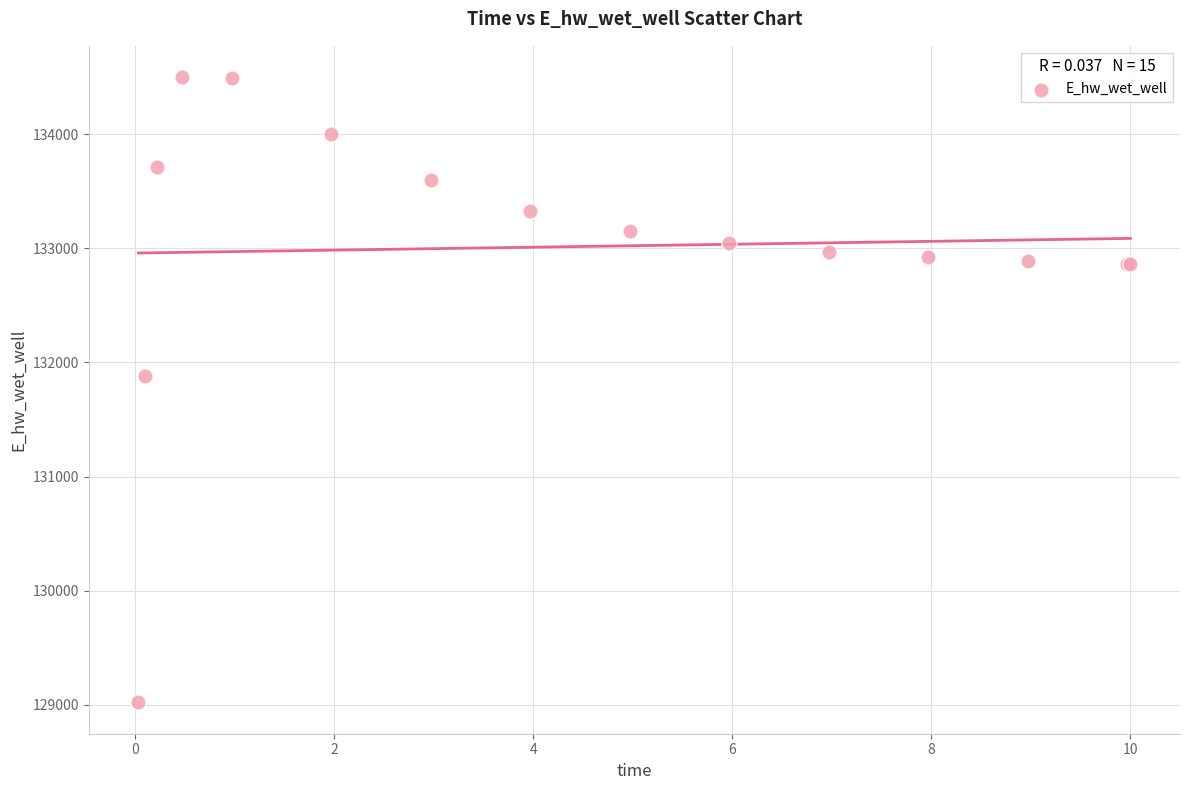

What Y value in the scatter plot is closest to 131760?

131879.2